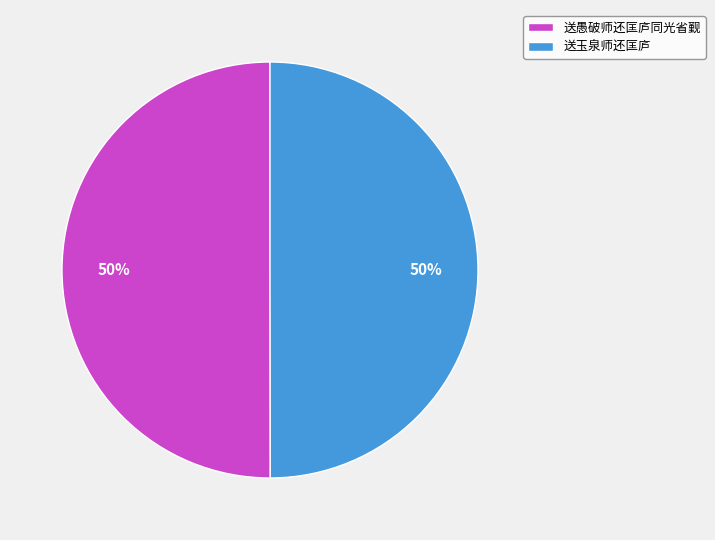

What is the ratio of the value at 送愚破师还匡庐同光省觐 to the value at 送玉泉师还匡庐?

1.0